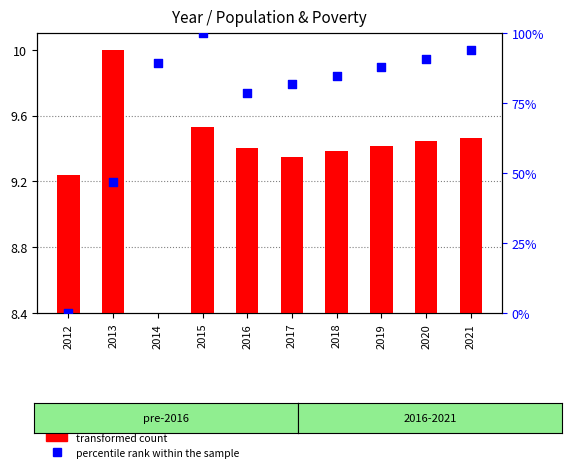

Is the value of percentile rank within the sample at 2021 greater than the value of transformed count at 2015?

Yes